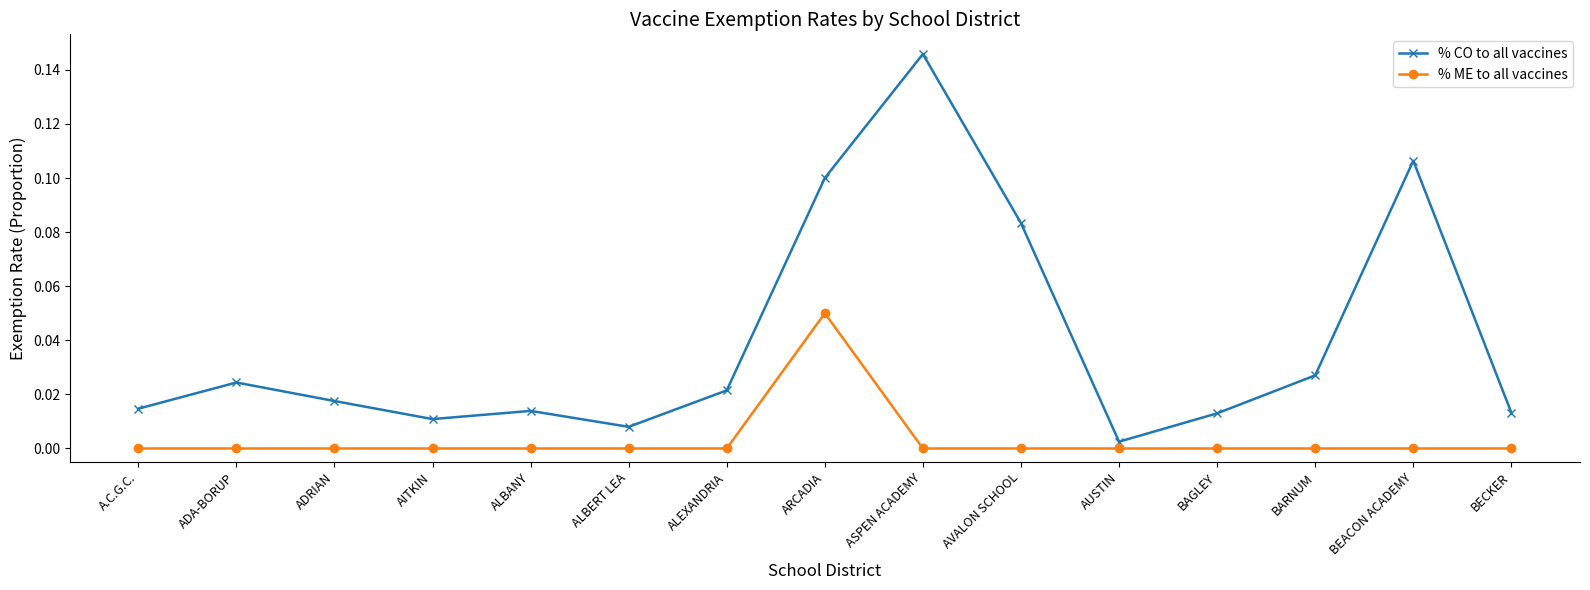

Which series has the largest range (max minus min)?

% CO to all vaccines